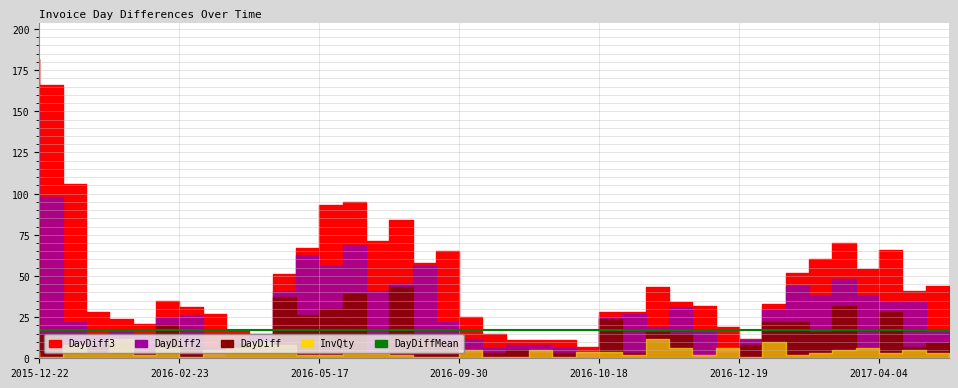

Which has a higher value, 2016-02-29 or 2016-09-30?

2016-09-30